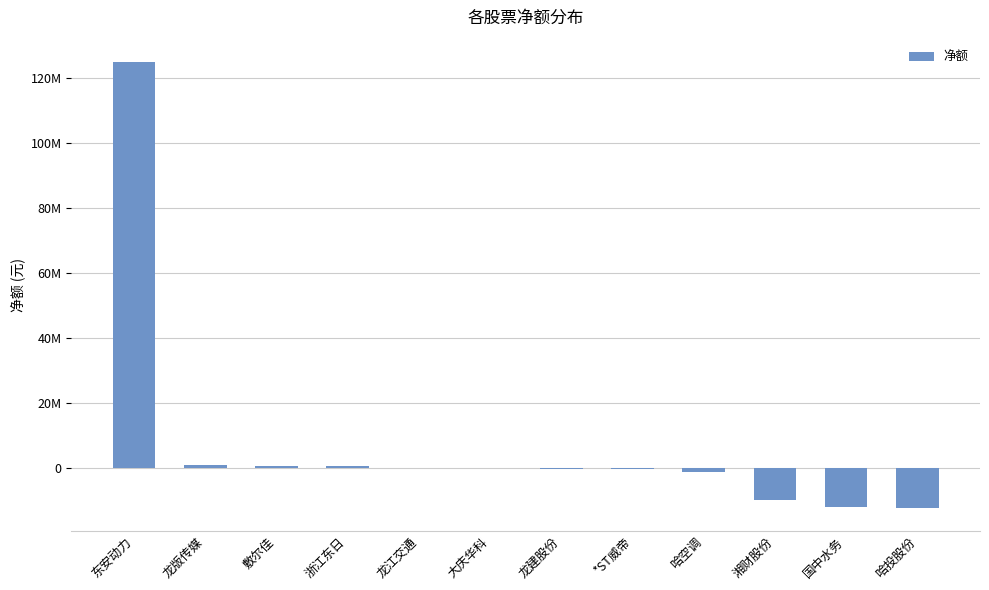

Are the bars horizontal?

No